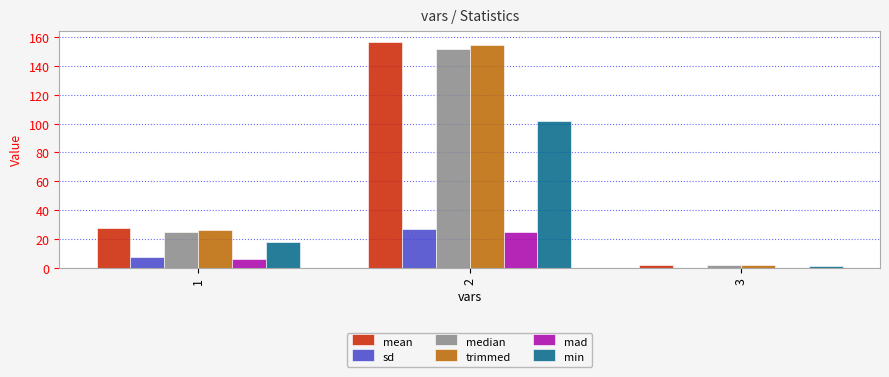

The value of median at 2 is 34.4. True or false?

False